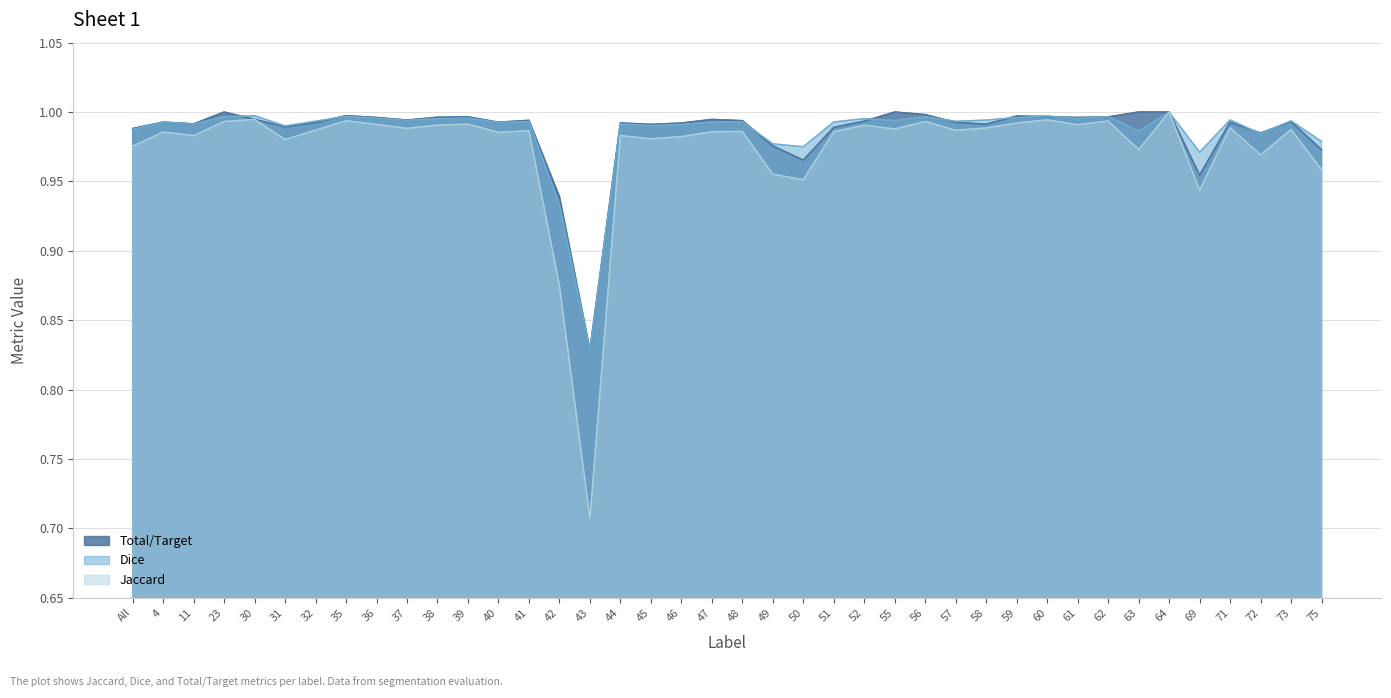

In Jaccard, how many points are higher than both neighbors (excluding endpoints)?

14